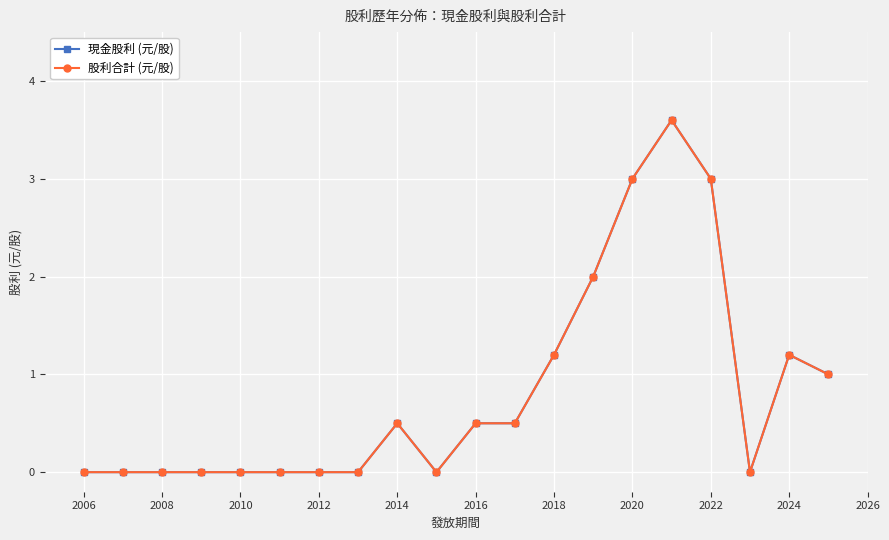

In 股利合計 (元/股), how many points are higher than both neighbors (excluding endpoints)?

3